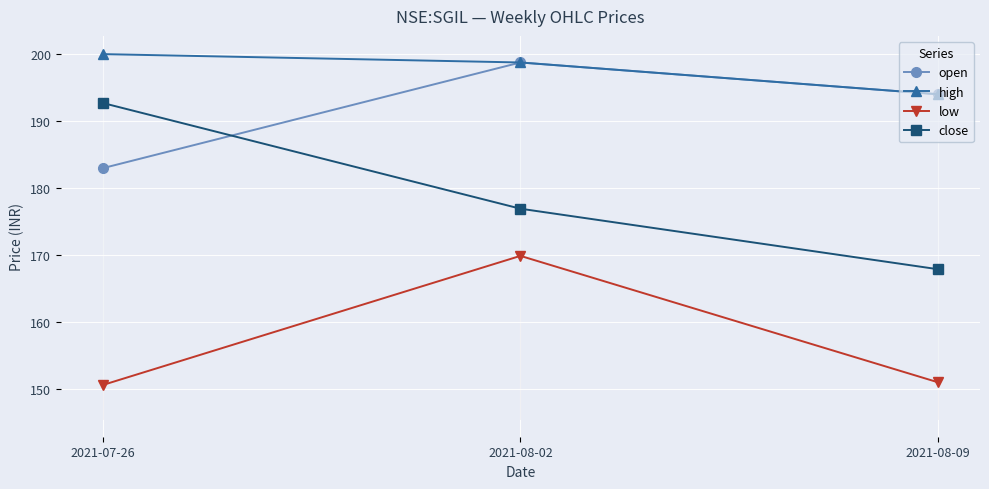

At 2021-07-26, list the series in order from smallest to largest.

low, open, close, high